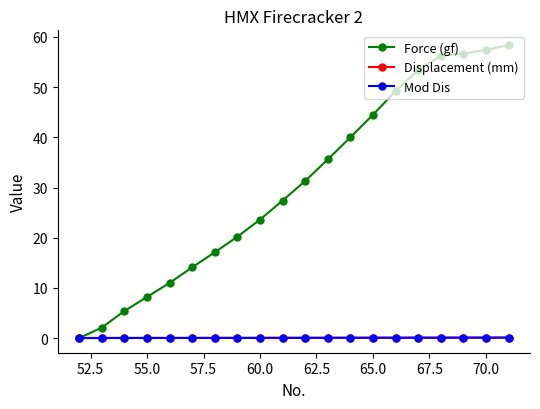

Which series has the widest spread of values?

Force (gf)